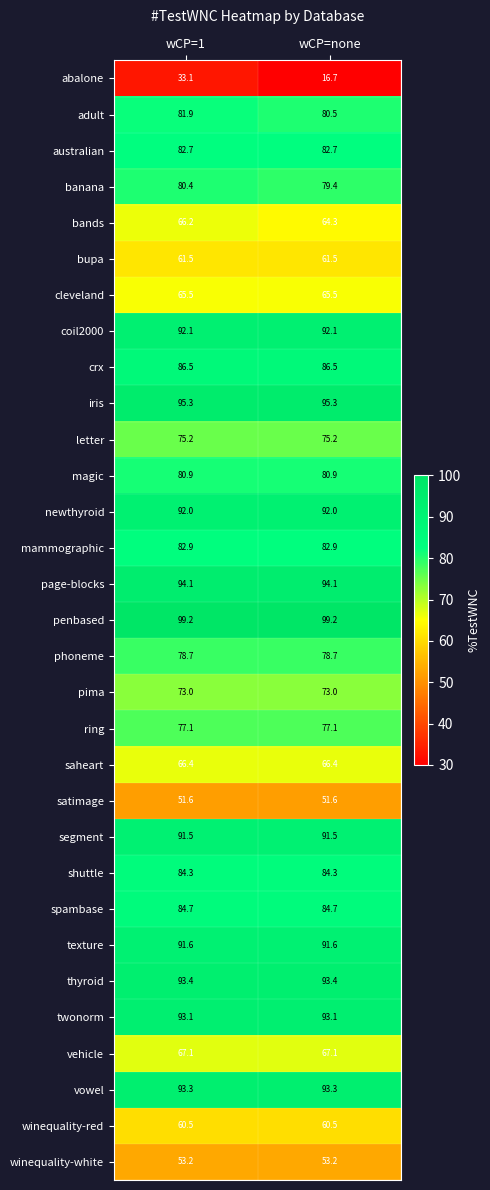

What is the sum of the mammographic values at wCP=none and wCP=1?

165.8